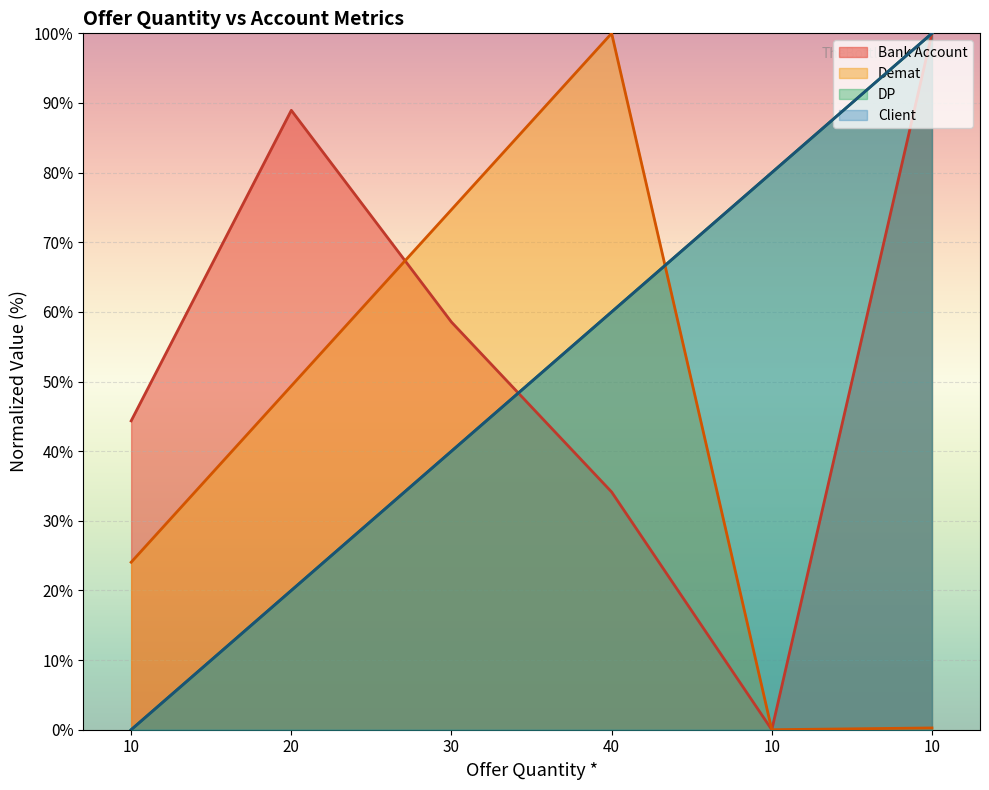

The value of Demat at 10 is 67.0. True or false?

False